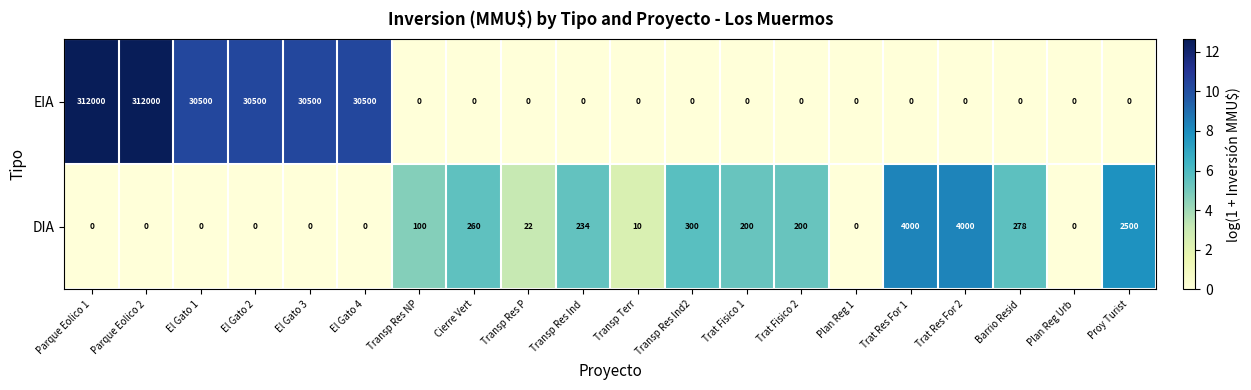

Which series has the largest total across all categories?

EIA